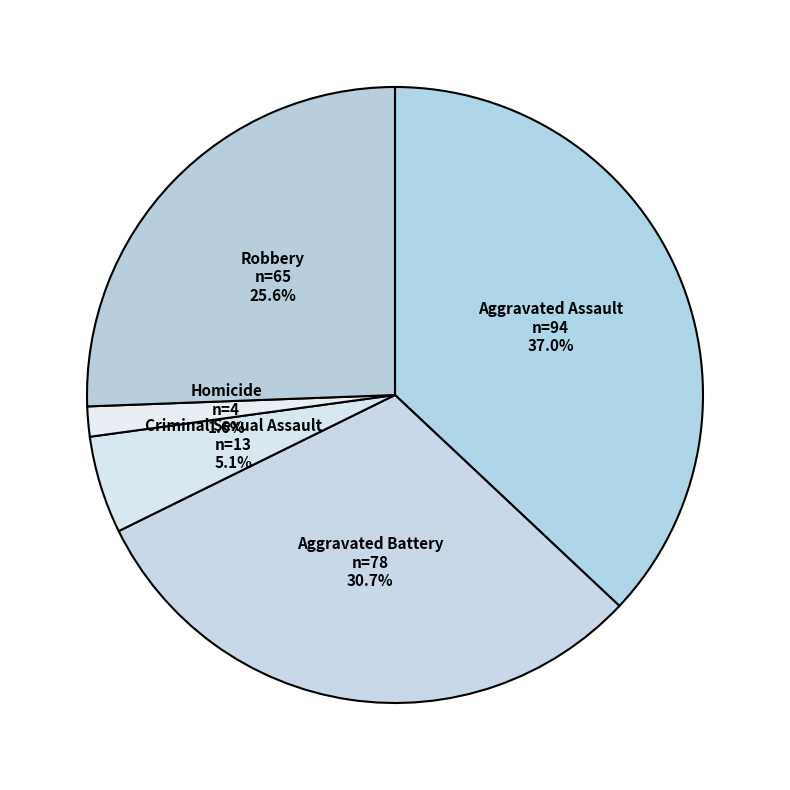

Does Aggravated Assault represent more than half of the total?

No